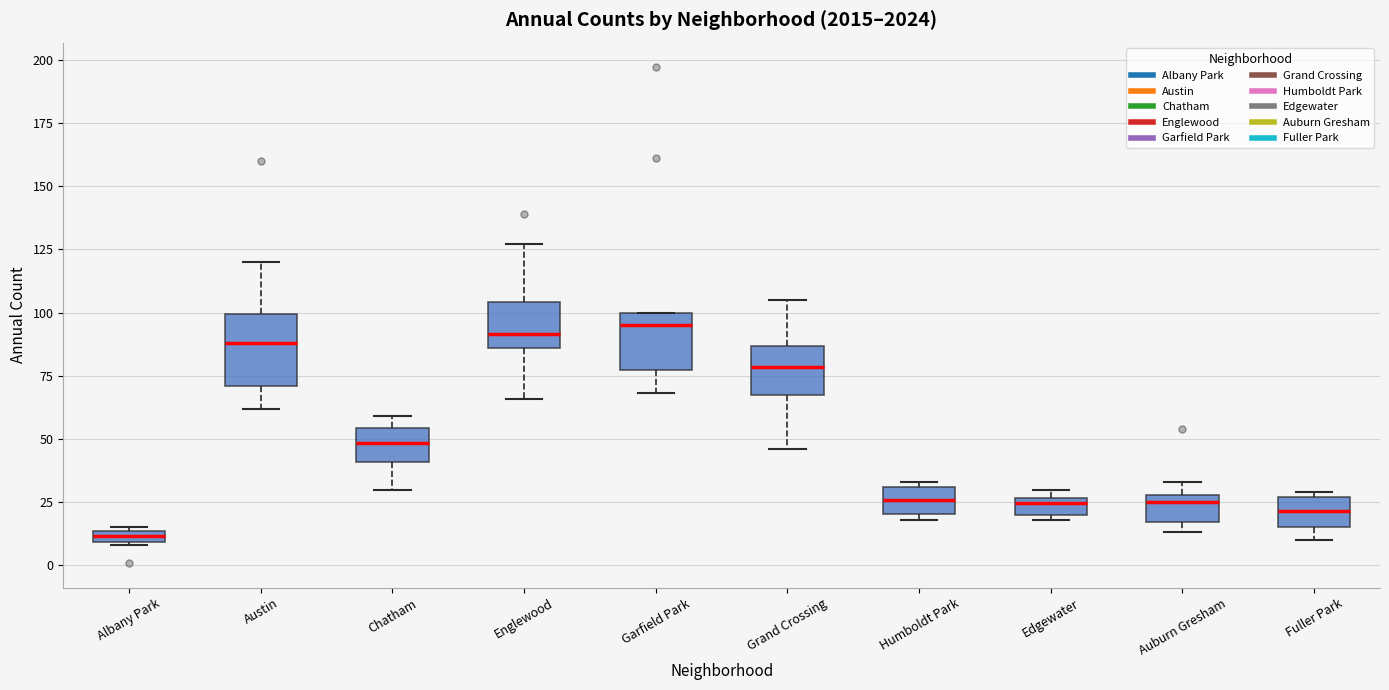

Where is the upper edge of the box for Albany Park on the y-axis? The values are not printed on the chart, so give them approximately, as read against the axis.

15